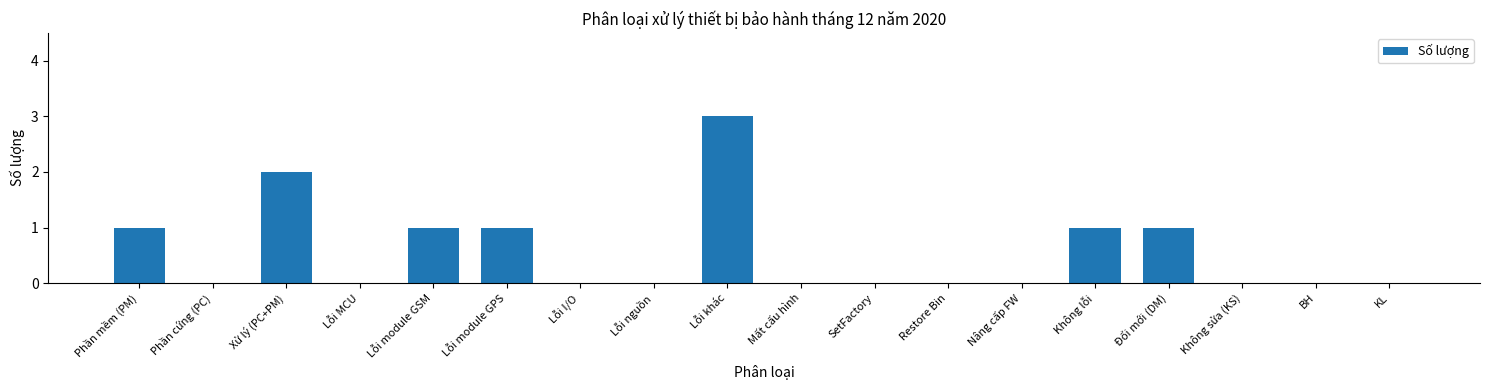

Reading left to right, list all the values displayed in this chart.

Phần mềm (PM)=1	Phần cứng (PC)=0	Xử lý (PC+PM)=2	Lỗi MCU=0	Lỗi module GSM=1	Lỗi module GPS=1	Lỗi I/O=0	Lỗi nguồn=0	Lỗi khác=3	Mất cấu hình=0	SetFactory=0	Restore Bin=0	Nâng cấp FW=0	Không lỗi=1	Đổi mới (DM)=1	Không sửa (KS)=0	BH=0	KL=0